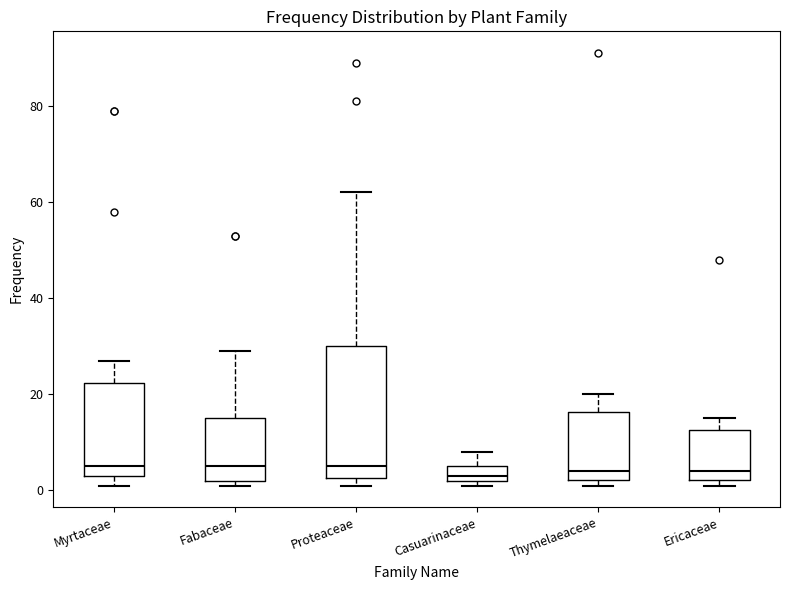

Reading left to right, transcribe this box plot: for each box, give where its median line is, the range the box spans, and where its two whiskers end, as read against the y-axis. The values are not printed on the chart, so give them approximately, as read against the axis.

Myrtaceae: median 6, box 4 to 22, whiskers 2 to 28
Fabaceae: median 6, box 2 to 16, whiskers 2 (just below the box's lower edge) to 30
Proteaceae: median 6, box 2 to 30, whiskers 2 (just below the box's lower edge) to 62
Casuarinaceae: median 4, box 2 to 6, whiskers 2 (just below the box's lower edge) to 8
Thymelaeaceae: median 4, box 2 to 16, whiskers 2 (just below the box's lower edge) to 20
Ericaceae: median 4, box 2 to 12, whiskers 2 (just below the box's lower edge) to 16